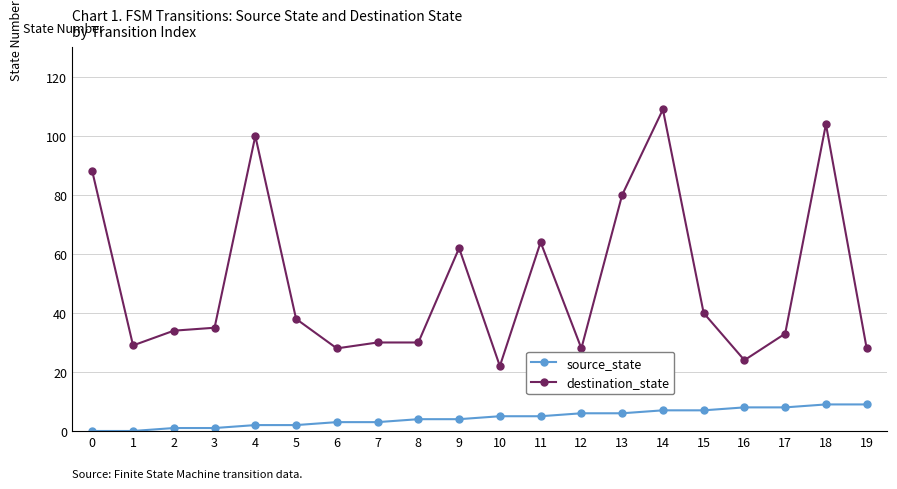

List the series in order of their peak value, highest first.

destination_state, source_state